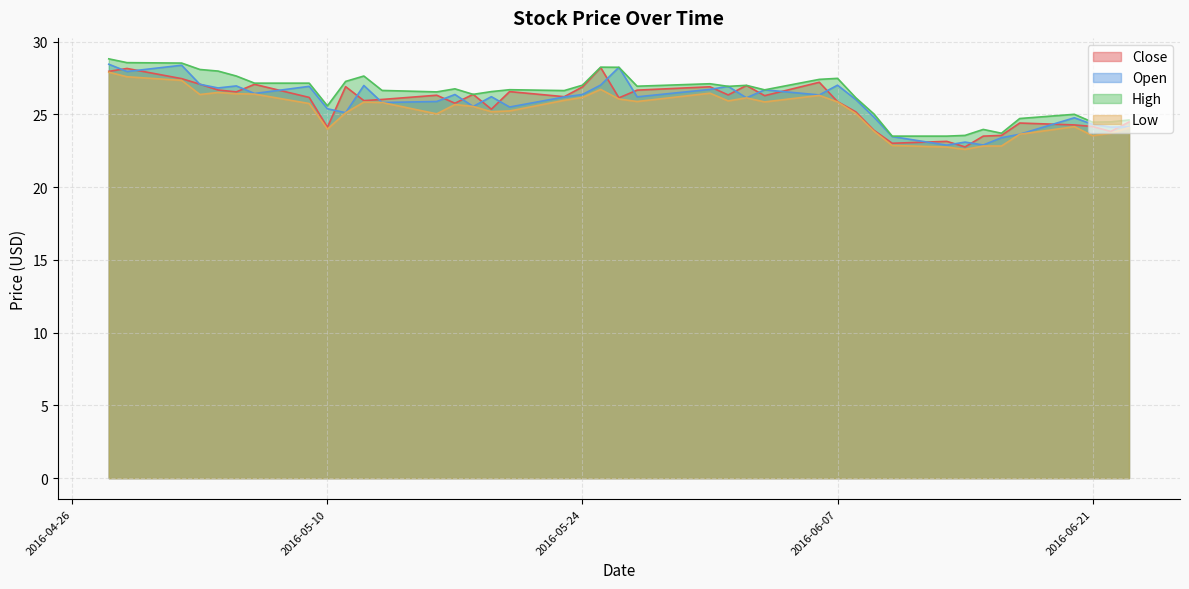

At how many categories does at least one series exceed 25?

30